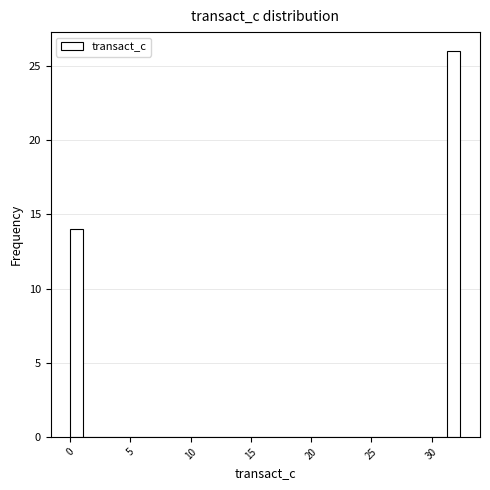

Read against the x-axis, roughly where is the centre of the tallest bar?

32.0